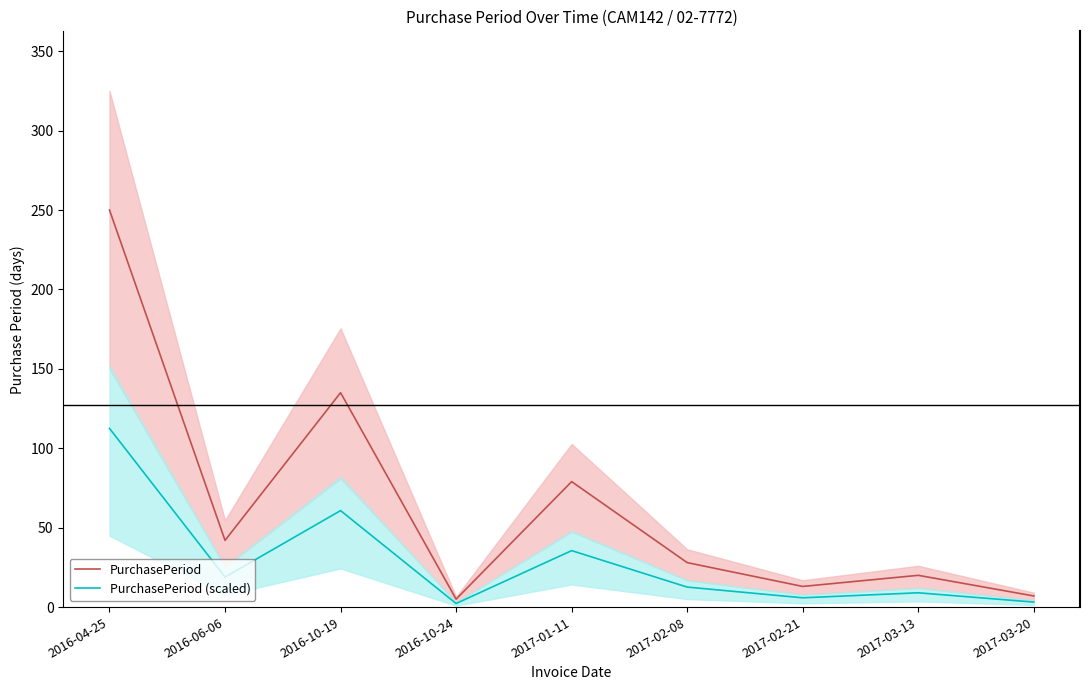

Reading right to left, extract all data points from this chart.

PurchasePeriod: 2017-03-20=7.0	2017-03-13=20.0	2017-02-21=13.0	2017-02-08=28.0	2017-01-11=79.0	2016-10-24=5.0	2016-10-19=135.0	2016-06-06=42.0	2016-04-25=250.0
PurchasePeriod (scaled): 2017-03-20=3.1	2017-03-13=9.0	2017-02-21=5.9	2017-02-08=12.6	2017-01-11=35.6	2016-10-24=2.2	2016-10-19=60.8	2016-06-06=18.9	2016-04-25=112.5